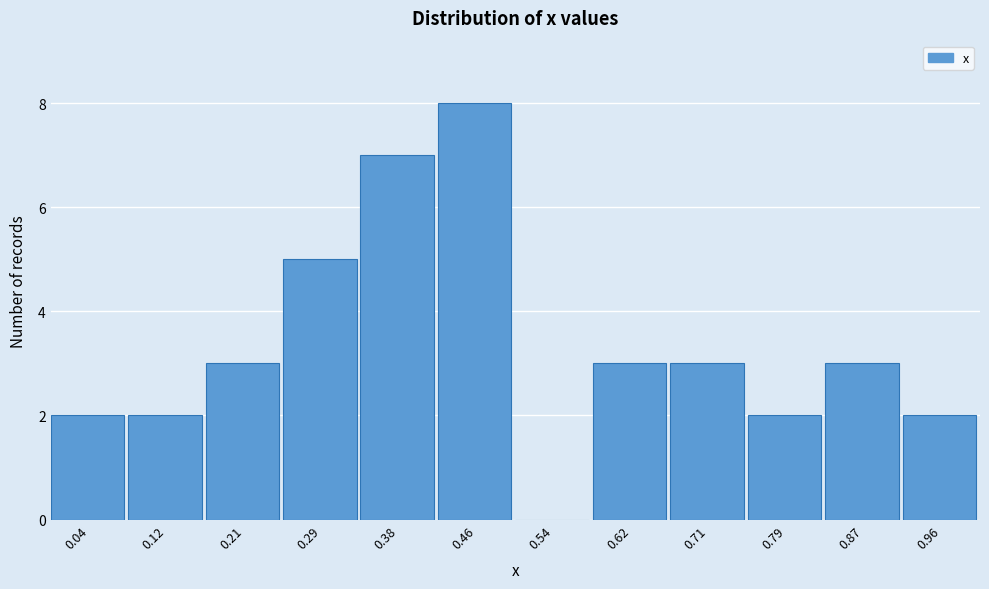

Reading left to right, transcribe this chart: for each bar, give the range it covers on the x-axis and its height. Neither the bar edges nor the heights are printed on the chart, so give them approximately, as read against the axes.

0.00 to 0.08: 2
0.08 to 0.17: 2
0.17 to 0.25: 3
0.25 to 0.33: 5
0.33 to 0.42: 7
0.42 to 0.50: 8
0.50 to 0.58: 0
0.58 to 0.67: 3
0.67 to 0.75: 3
0.75 to 0.83: 2
0.83 to 0.92: 3
0.92 to 1.00: 2